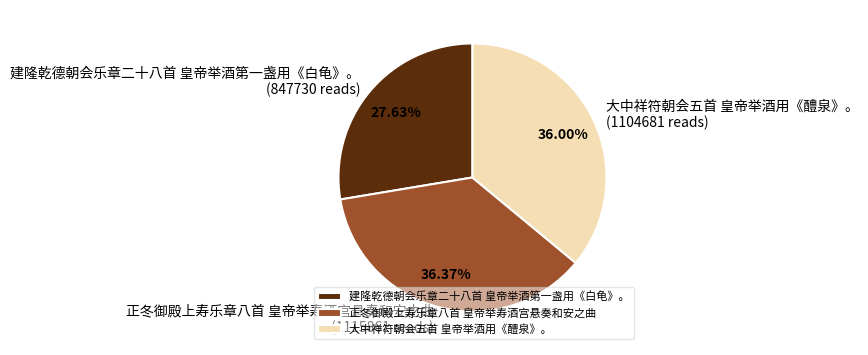

The 正冬御殿上寿乐章八首 皇帝举寿酒宫悬奏和安之曲 slice represents 36% of the pie. True or false?

True